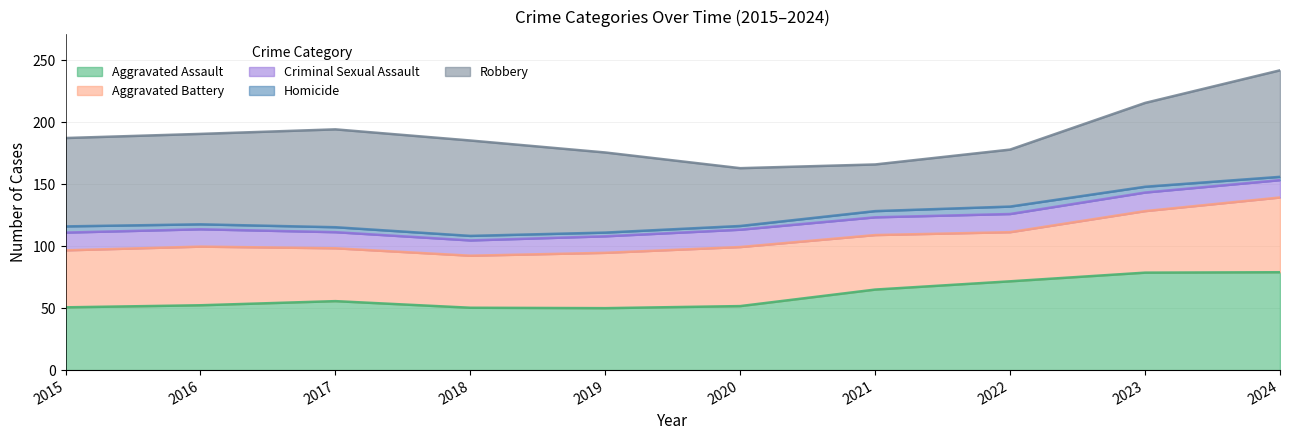

True or false: Aggravated Assault has a value of 50.0 at 2019.

True